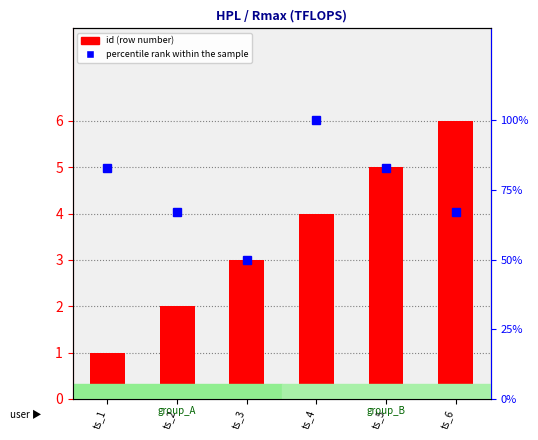

Is the value of percentile rank within the sample at ts_2 greater than the value of id (row number) at ts_2?

Yes